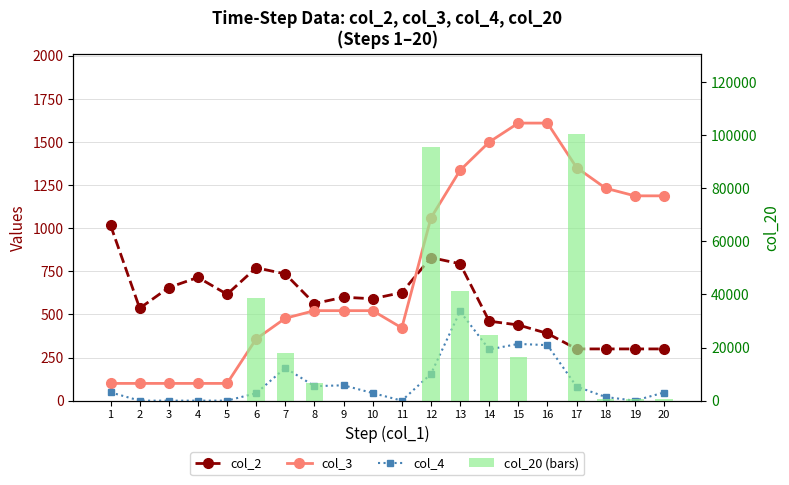

Reading left to right, transcribe all the data shown in this chart.

col_2: 1017	536	656	715	617	771	735	563	600	591	627	830	794	461	439	390	300	300	300	300
col_3: 100	100	100	100	100	358	478	522	522	522	422	1060	1336	1500	1610	1610	1352	1232	1188	1188
col_4: 48	0	0	0	0	43	190	84	89	44	0	155	518	297	329	322	82	21	0	47
col_20 (bars): 0	0	0	0	0	38700	18000	6600	0	0	0	95700	41400	24600	16500	0	100500	600	600	600